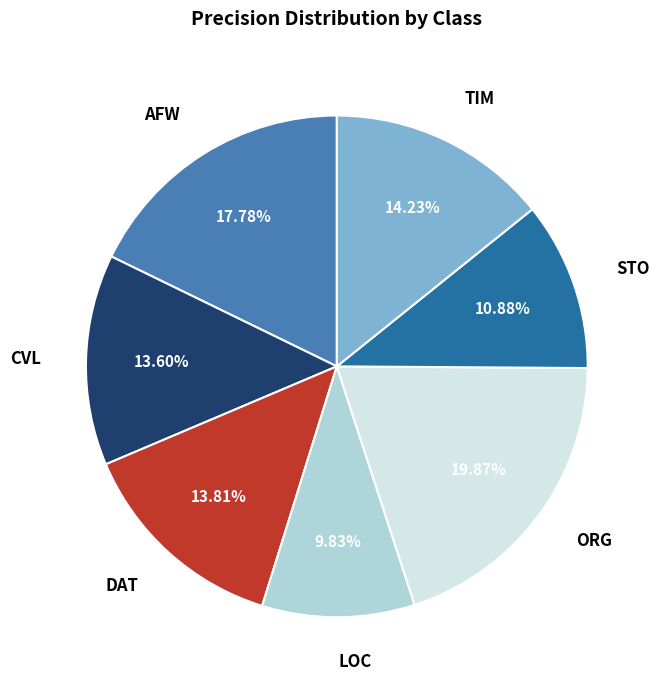

Is there any slice that represents more than half of the pie?

No